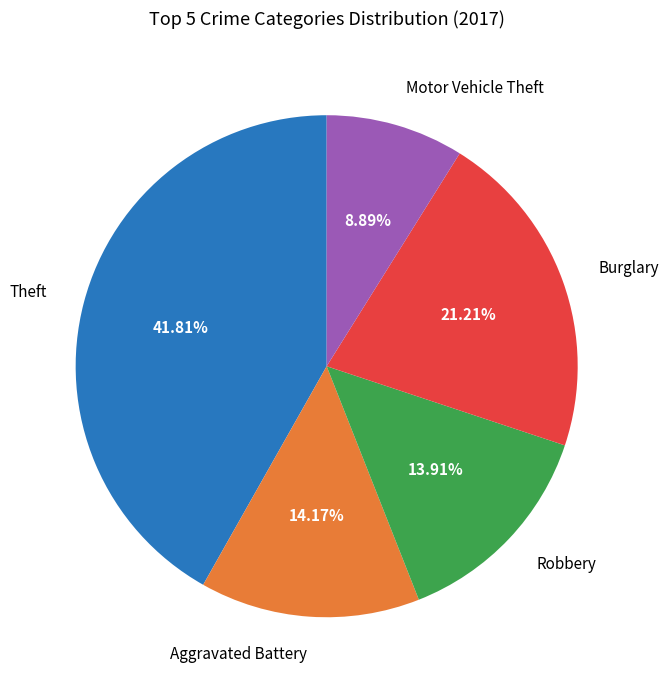

Which category has the smallest portion of the pie?

Motor Vehicle Theft